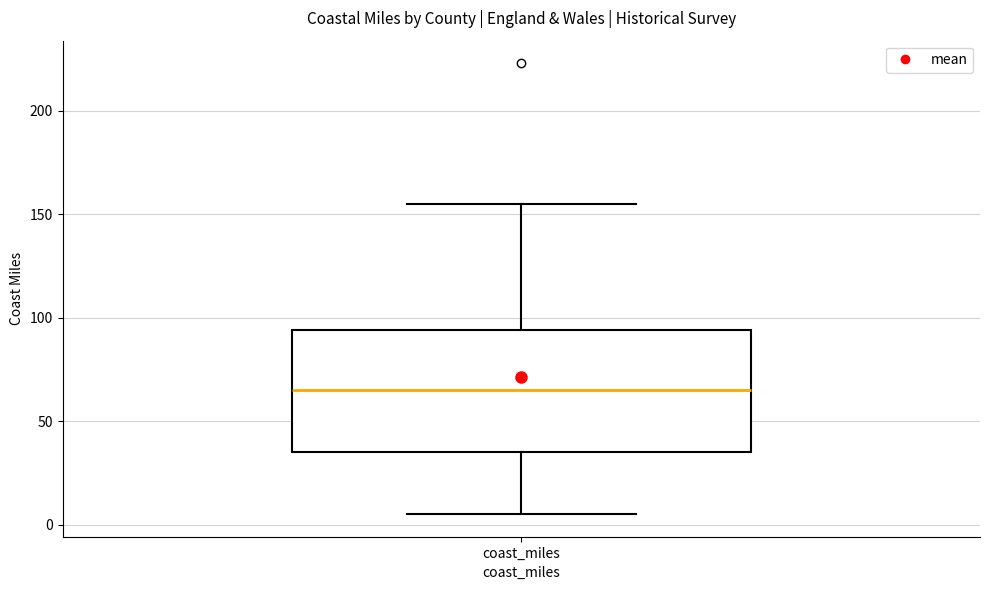

Read this box plot against the y-axis: the position of the median line, the range covered by the box, and the ends of both whiskers. The values are not printed on the chart, so give them approximately, as read against the axis.

median 65, box 35 to 95, whiskers 5 to 155